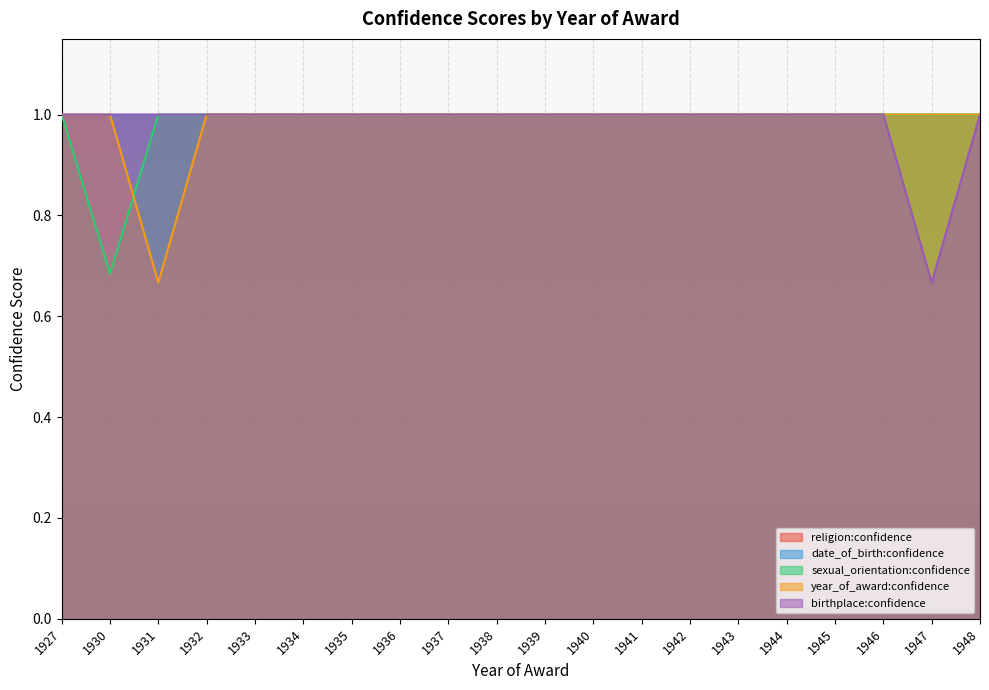

Where is sexual_orientation:confidence nearest to the value 0?

1930